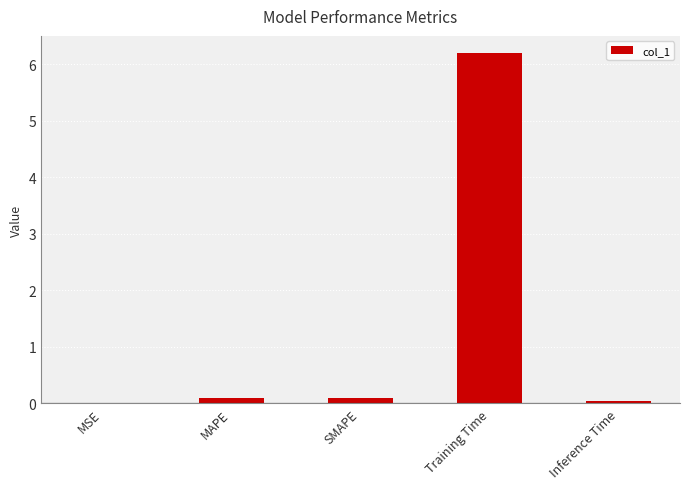

What is the change in value from SMAPE to Inference Time?

-0.1